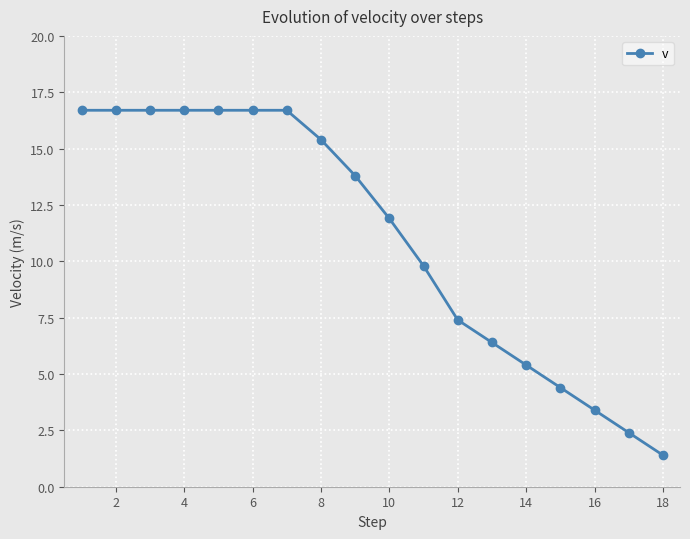

What is the average value?

11.0